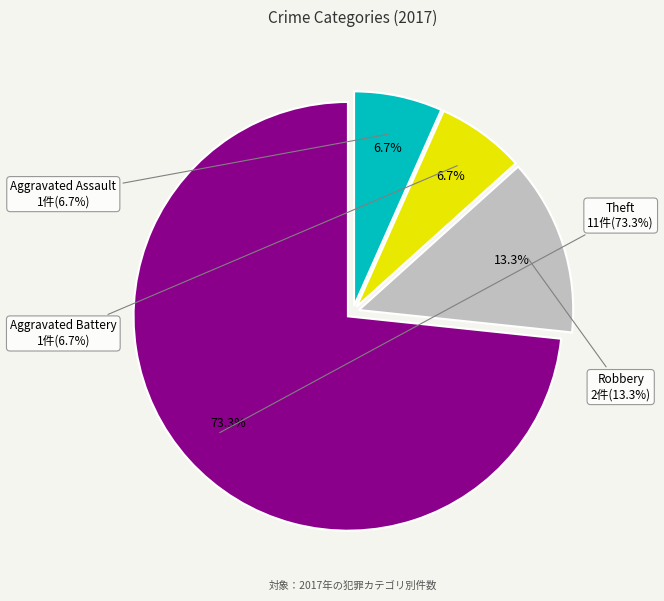

To the nearest percent, what is the difference between the largest and smallest slice percentages?

67%